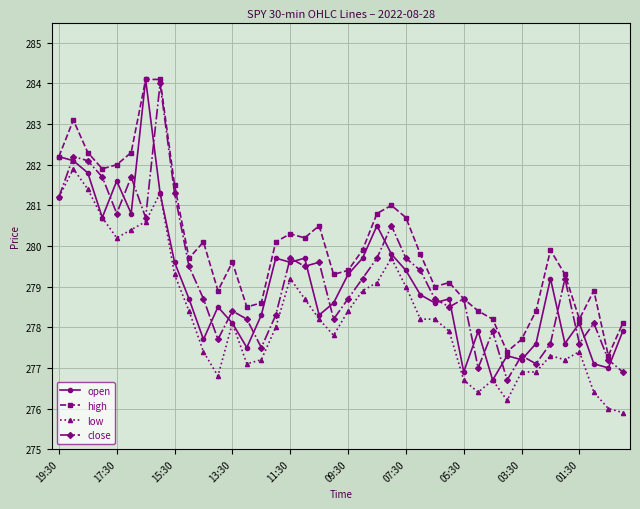

What is the difference between the maximum and minimum values in the open series?

7.4